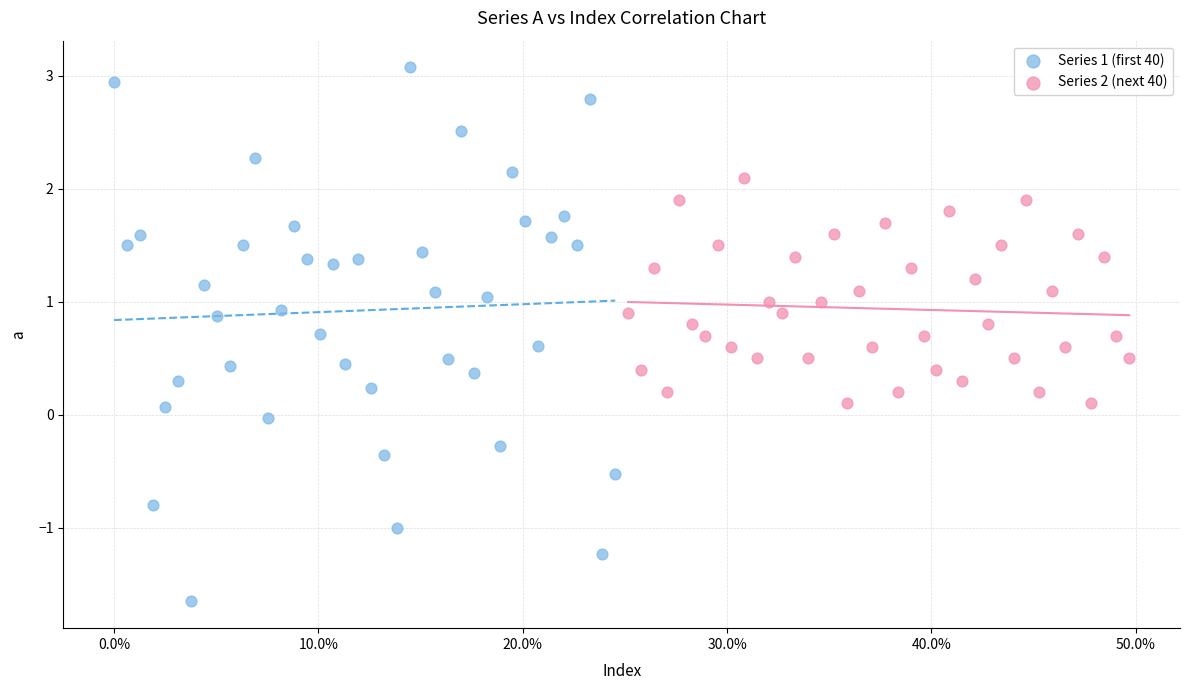

Which series has the widest spread of Y values?

Series 1 (first 40)